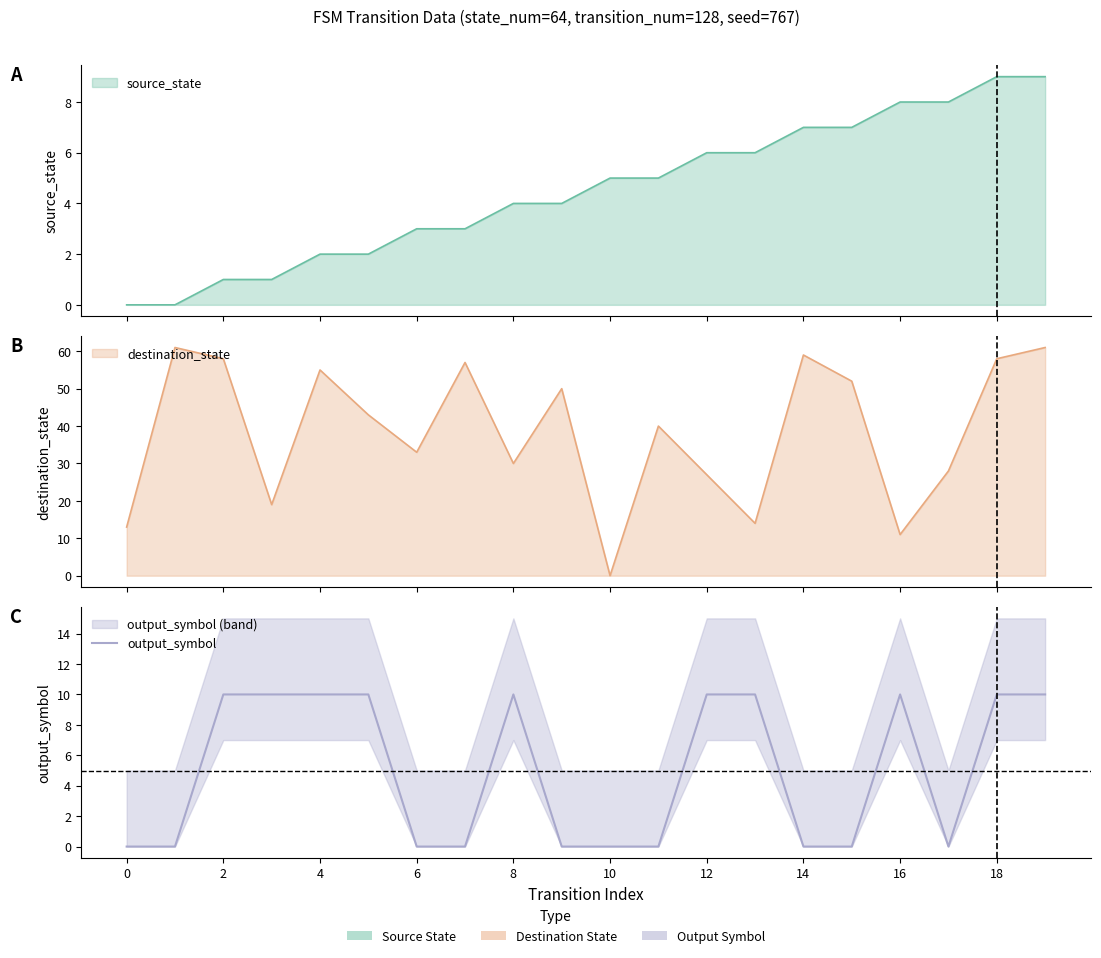

Reading right to left, what are all the values shown in this chart?

10	10	0	10	0	0	10	10	0	0	0	10	0	0	10	10	10	10	0	0